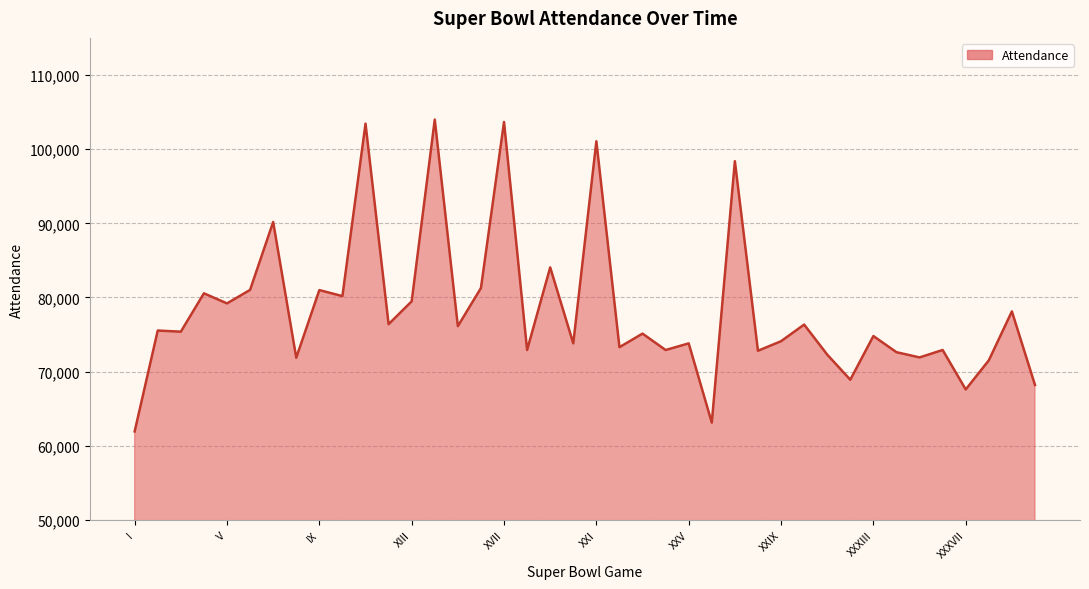

What is the difference between the maximum and minimum values?

42039